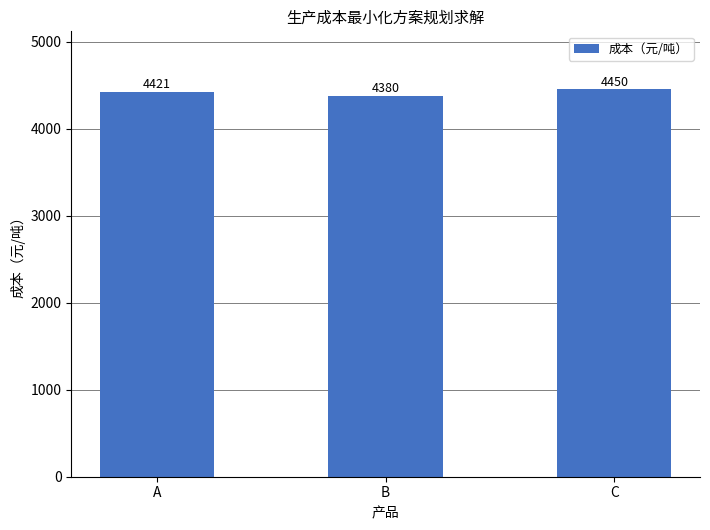

List the labels in order of value, smallest first.

B, A, C